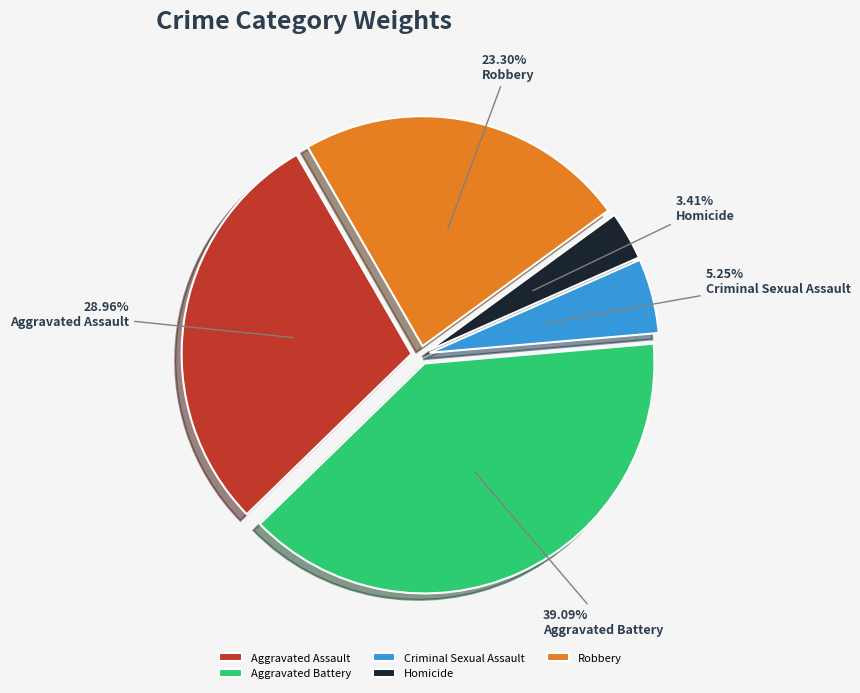

How many segments does this pie chart have?

5